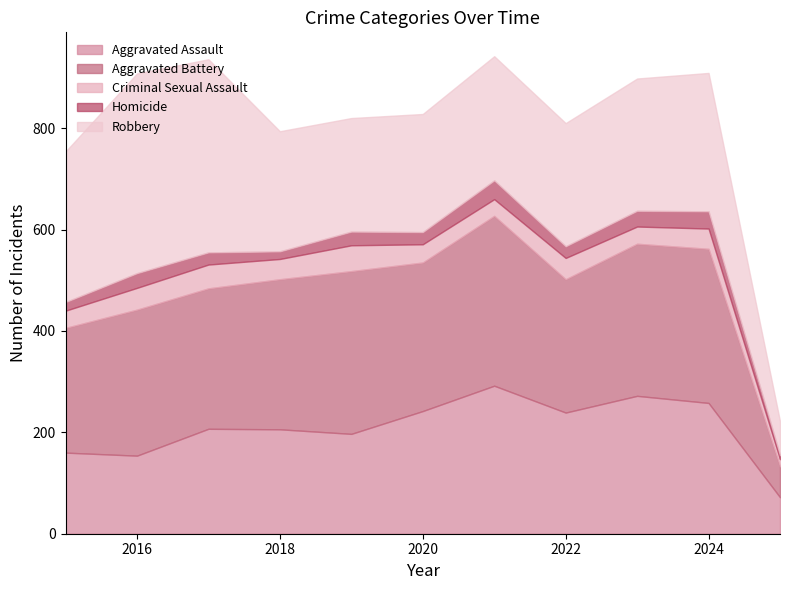

What is the approximate value of Homicide at 2022?

23